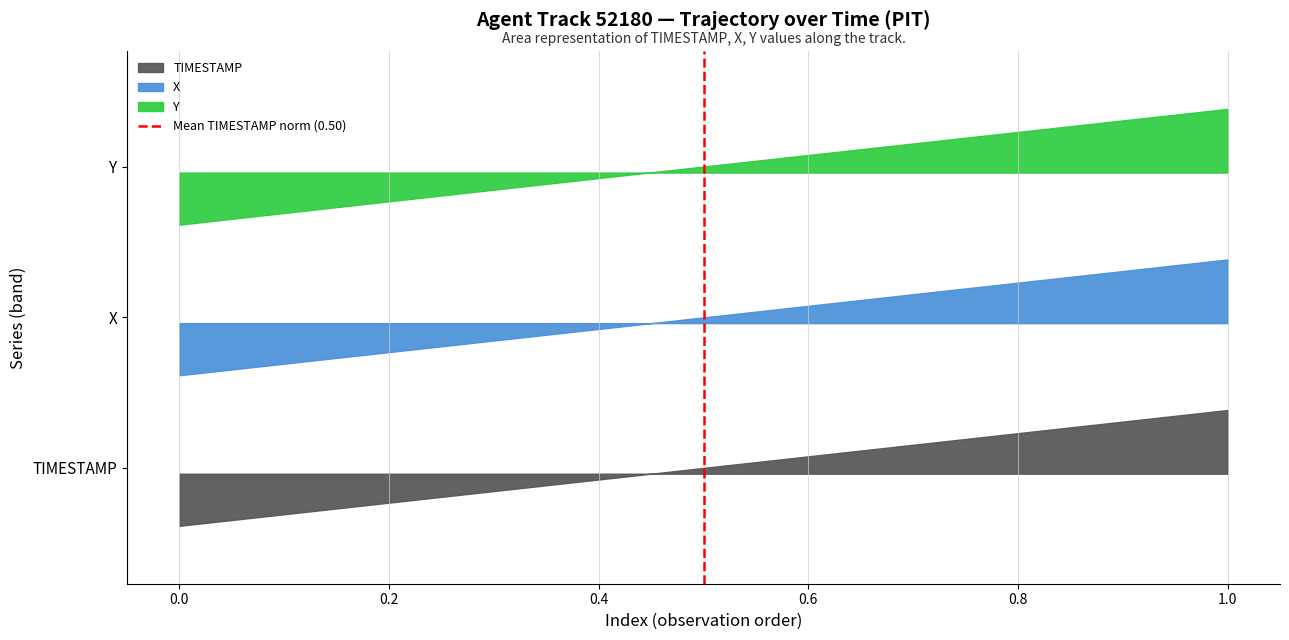

How many lines are shown in the chart?

1